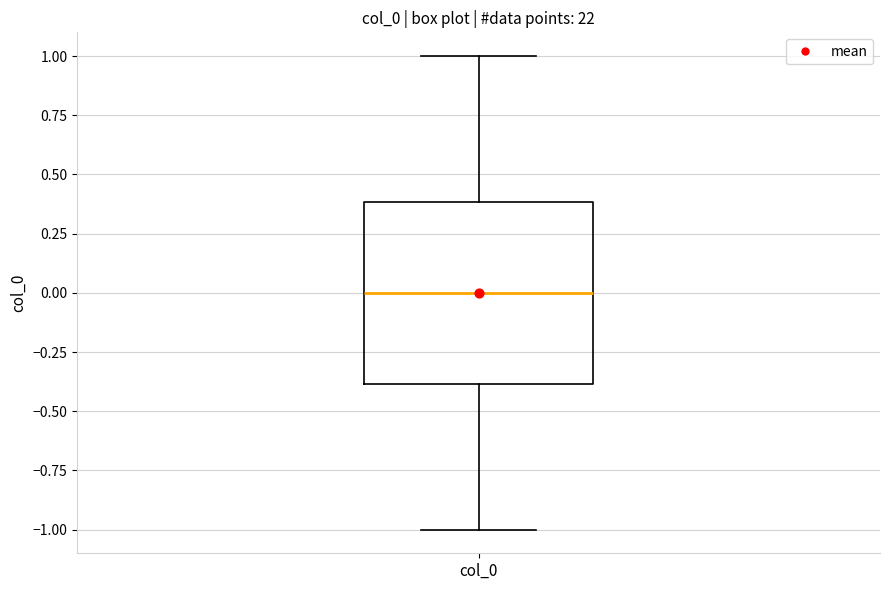

Where does the lower whisker of the box for col_0 end on the y-axis? The values are not printed on the chart, so give them approximately, as read against the axis.

-1.0